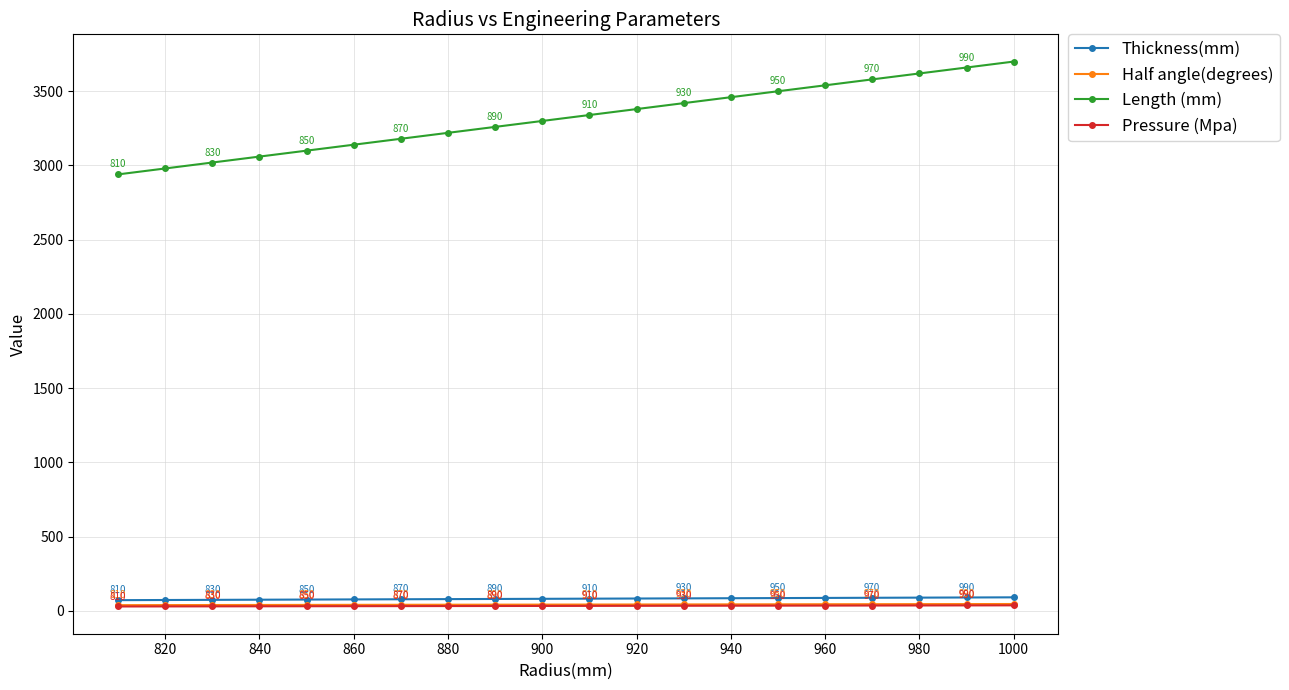

What is the value of the Length (mm) point at the 14th from the left?

3460.0